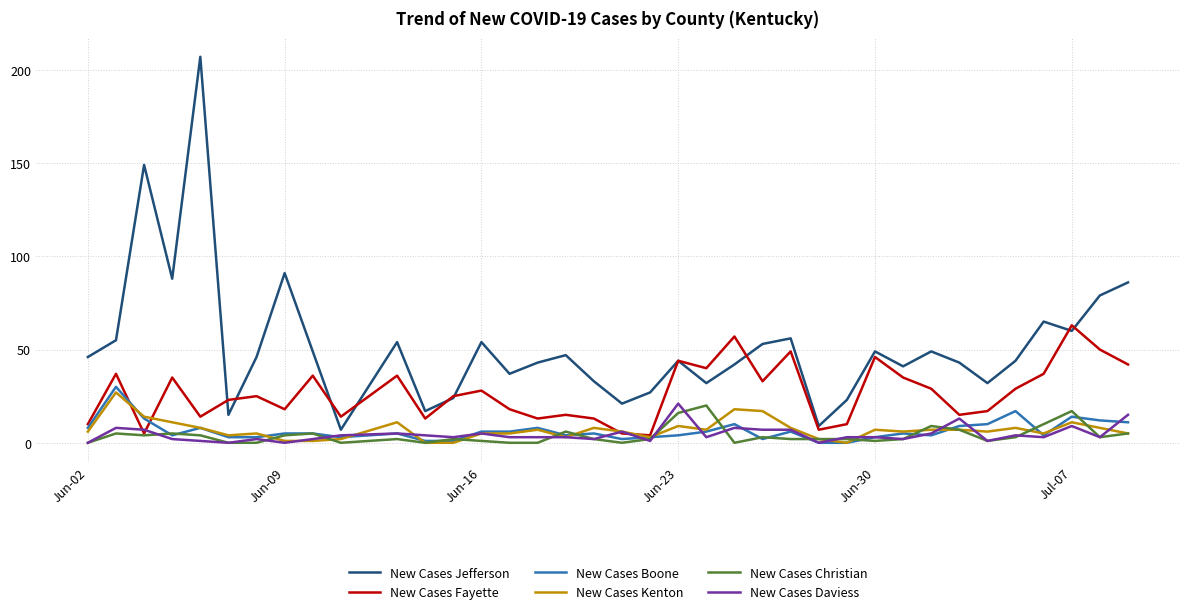

True or false: New Cases Jefferson and New Cases Kenton intersect in this chart.

False